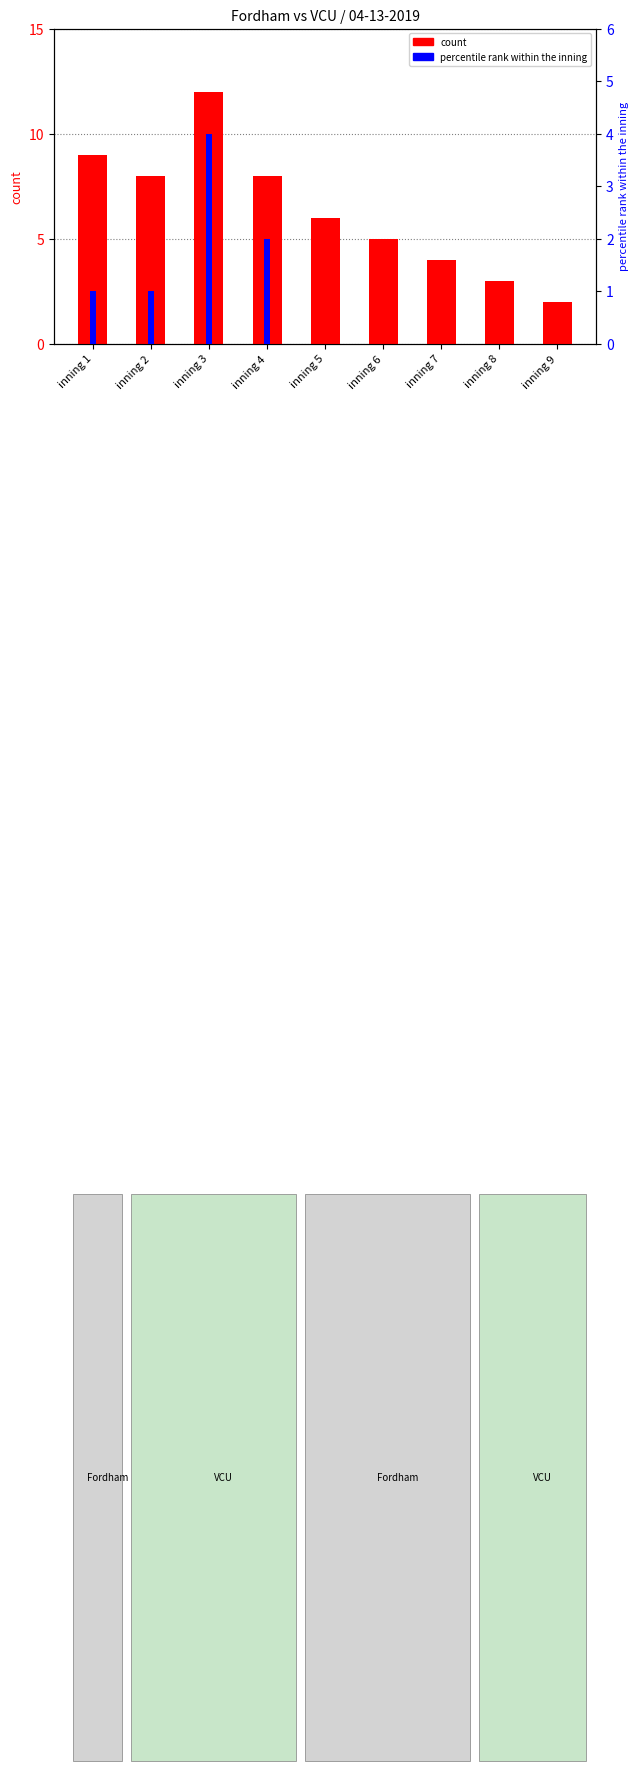

Is the value of count at inning 2 greater than the value of percentile rank within the inning at inning 8?

Yes